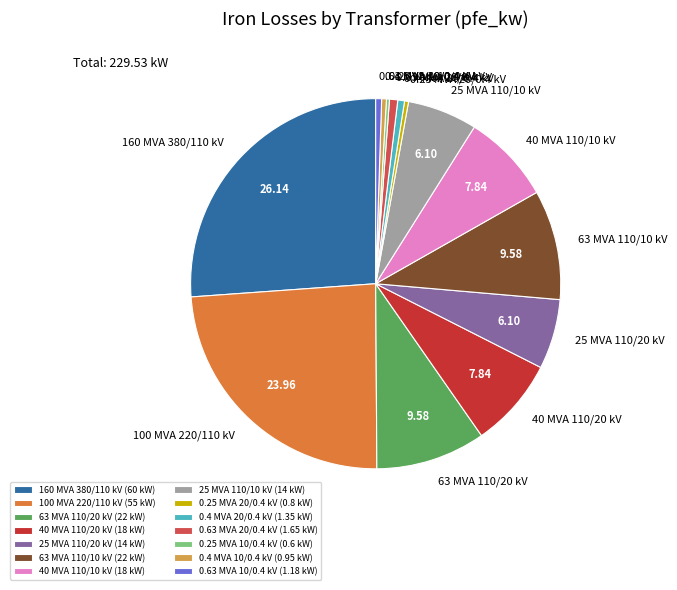

Do 100 MVA 220/110 kV and 63 MVA 110/10 kV together represent more than half of the pie?

No